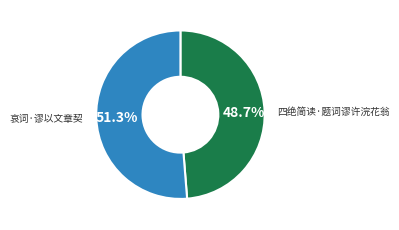

Does any single category account for the majority?

Yes